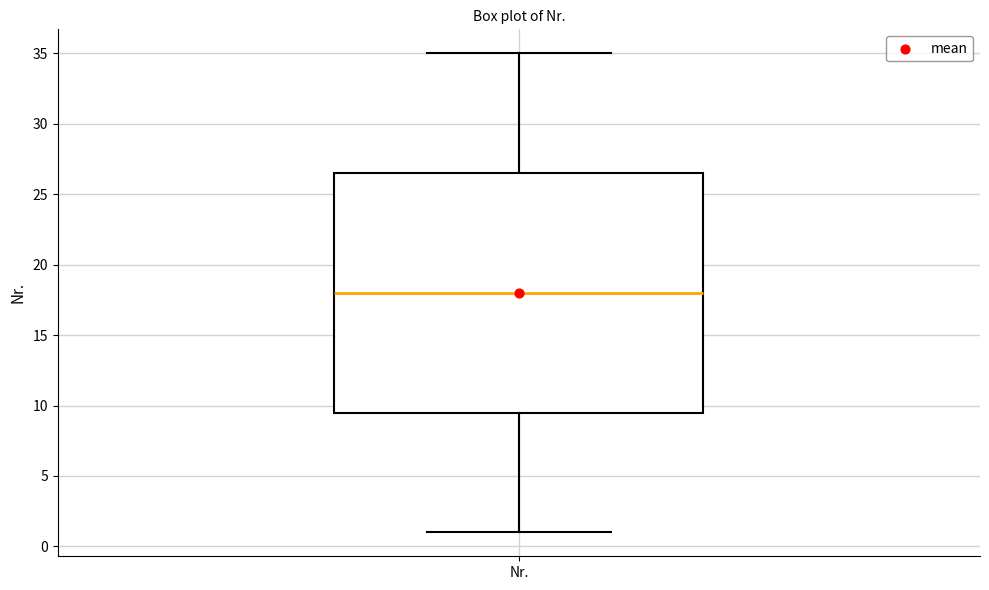

Read this box plot against the y-axis: the position of the median line, the range covered by the box, and the ends of both whiskers. The values are not printed on the chart, so give them approximately, as read against the axis.

median 18.0, box 9.5 to 26.5, whiskers 1.0 to 35.0